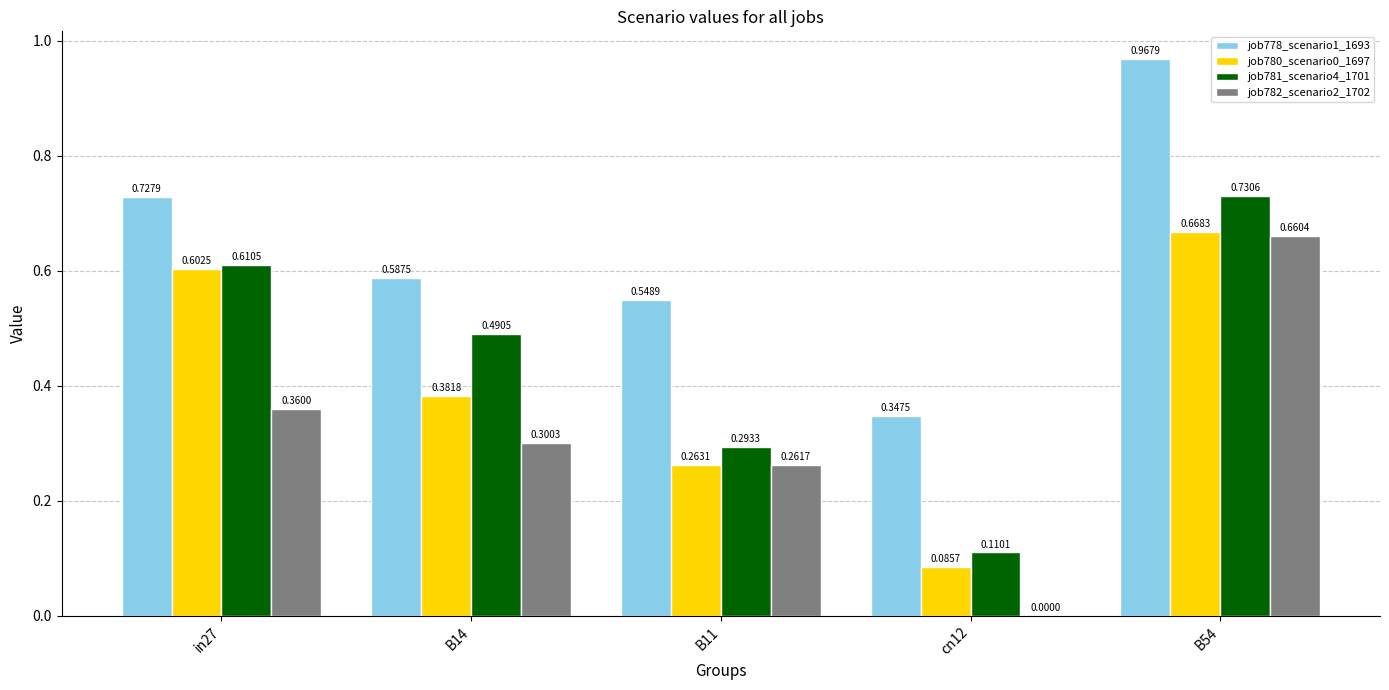

What is the sum of all job780_scenario0_1697 values?

2.0